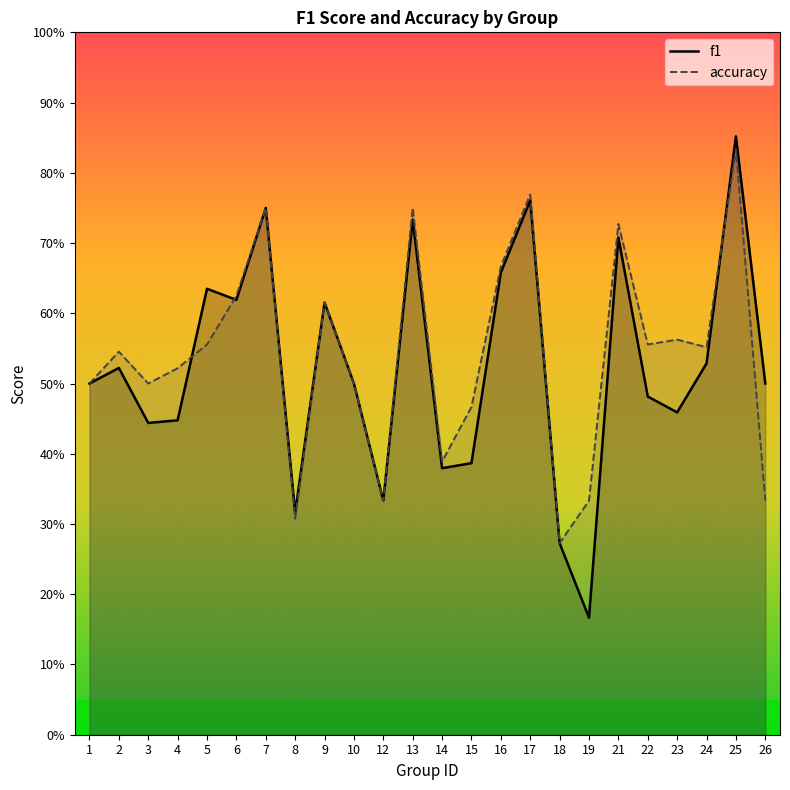

Which label corresponds to the smallest value in the chart?

19